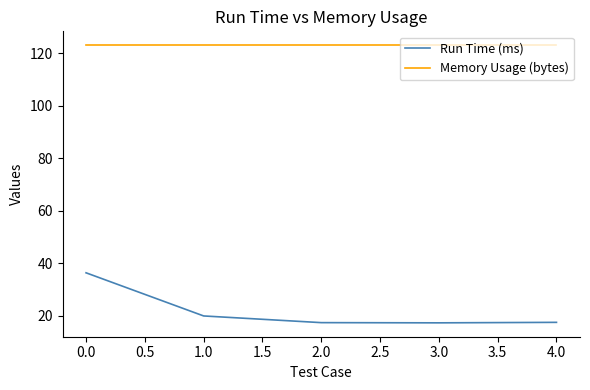

What is the maximum value for Memory Usage (bytes)?

123.0